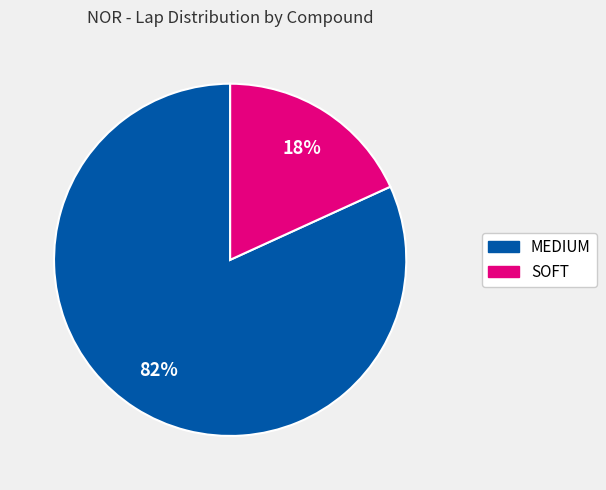

Rank the categories by value from lowest to highest.

SOFT, MEDIUM